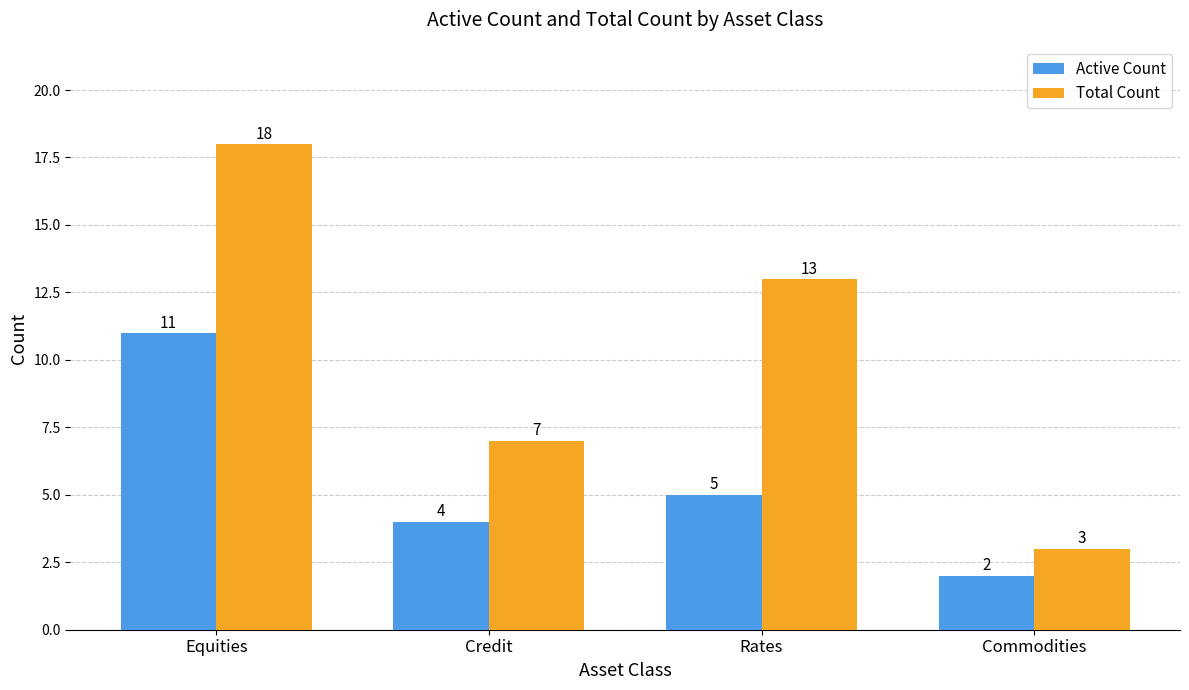

Which series has the largest range (max minus min)?

Total Count